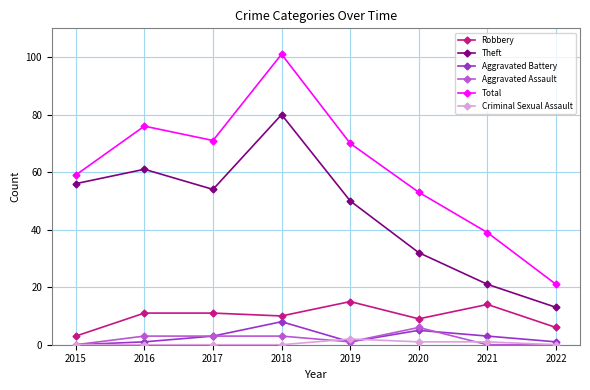

Read the Aggravated Assault value at 2020.

6